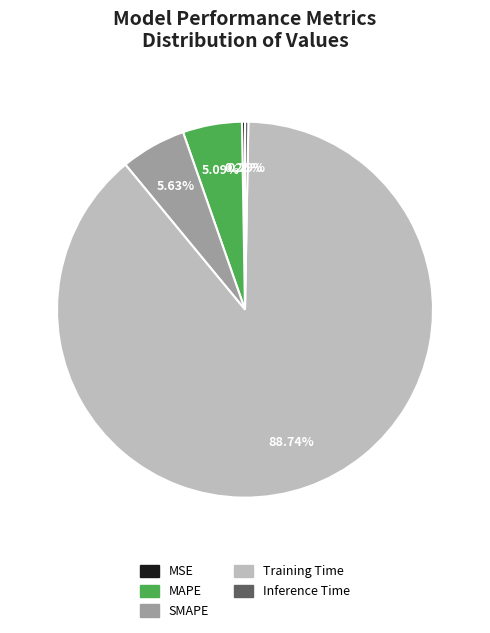

Combined, what portion of the pie is Inference Time and MAPE?

5.4%